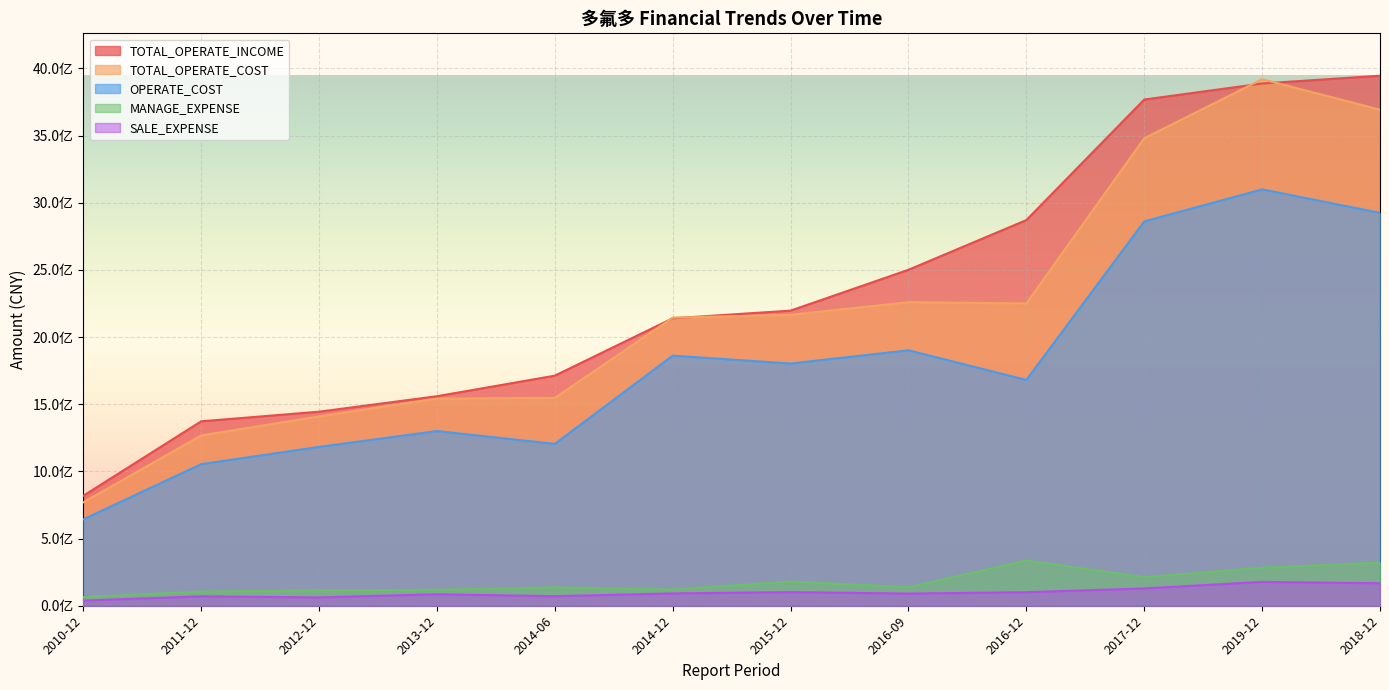

What is the greatest value displayed?

3945318862.2